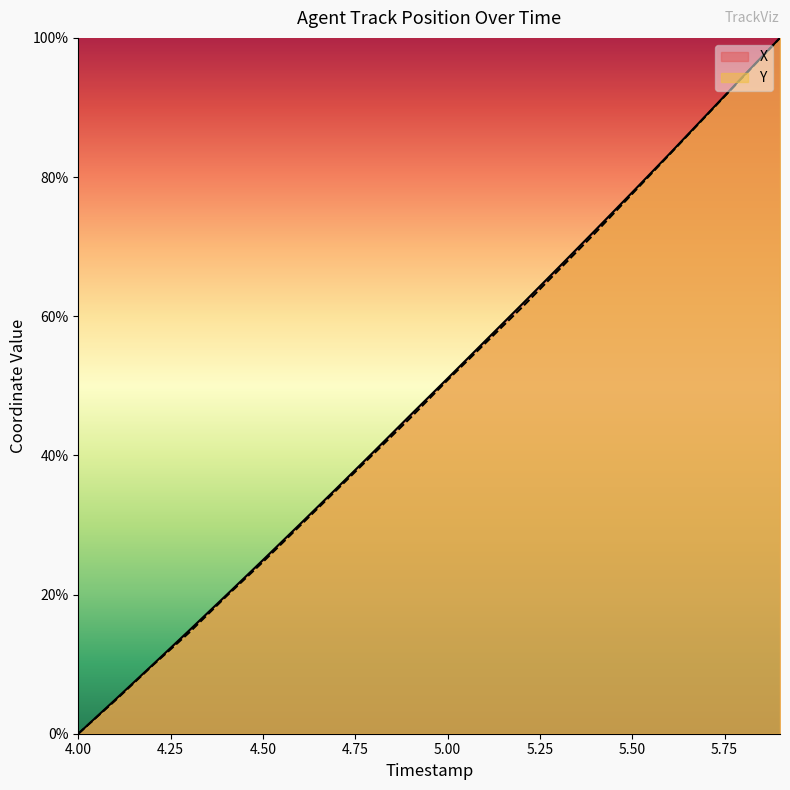

Which category has the lowest value across all series?

4.00